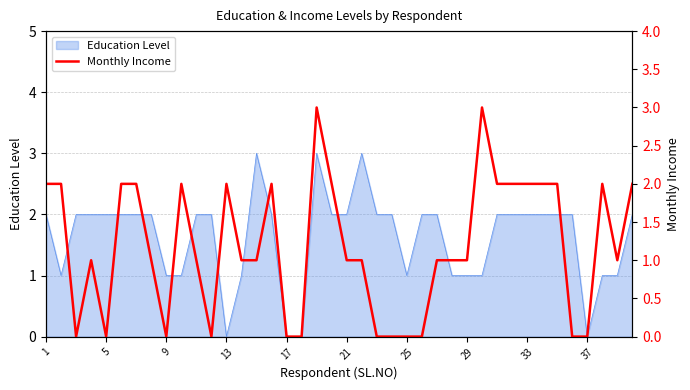

How many lines are shown in the chart?

1